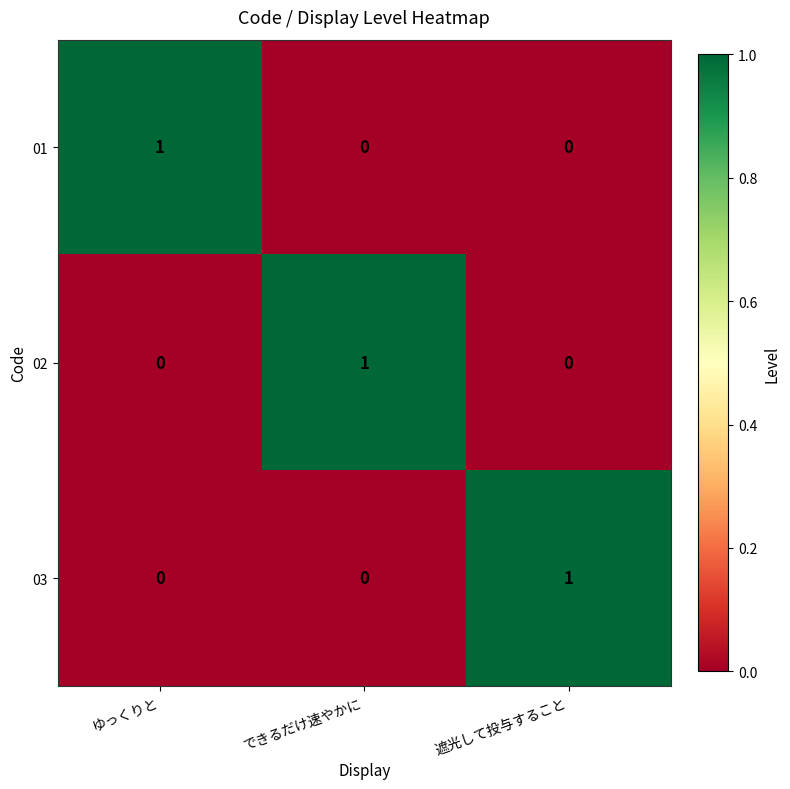

Reading left to right, transcribe all the data shown in this chart.

01: ゆっくりと=1	できるだけ速やかに=0	遮光して投与すること=0
02: ゆっくりと=0	できるだけ速やかに=1	遮光して投与すること=0
03: ゆっくりと=0	できるだけ速やかに=0	遮光して投与すること=1